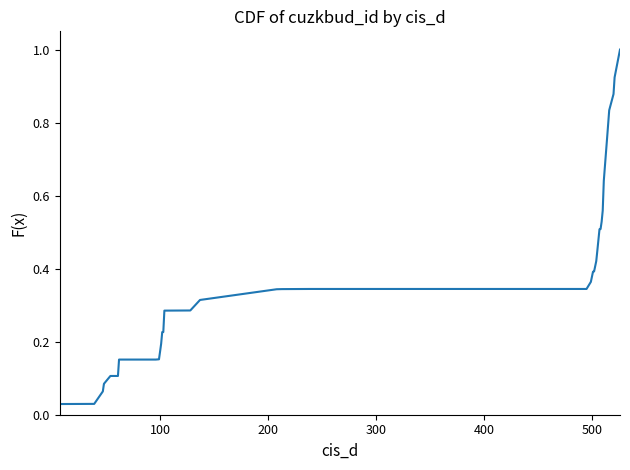

What is the value of the 34th point from the left?

0.7